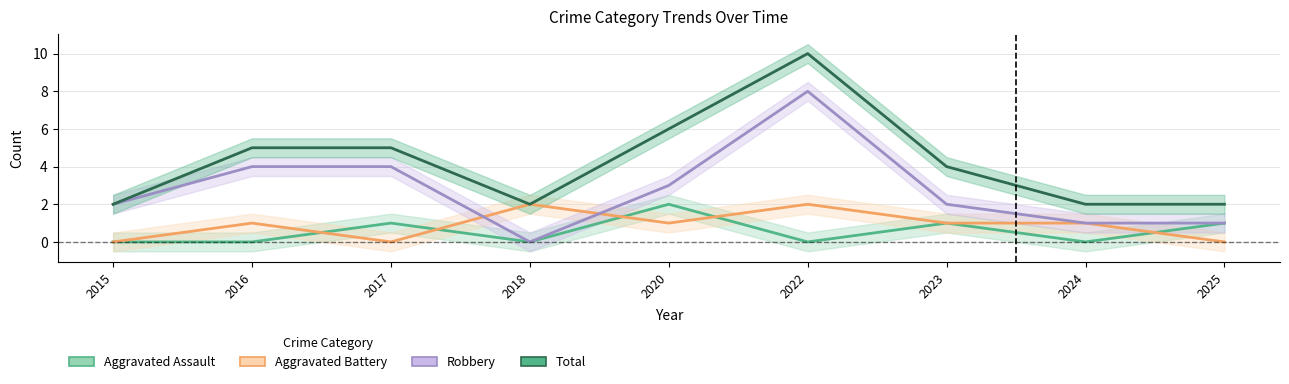

List the series in order of their peak value, lowest first.

Aggravated Assault, Aggravated Battery, Robbery, Total